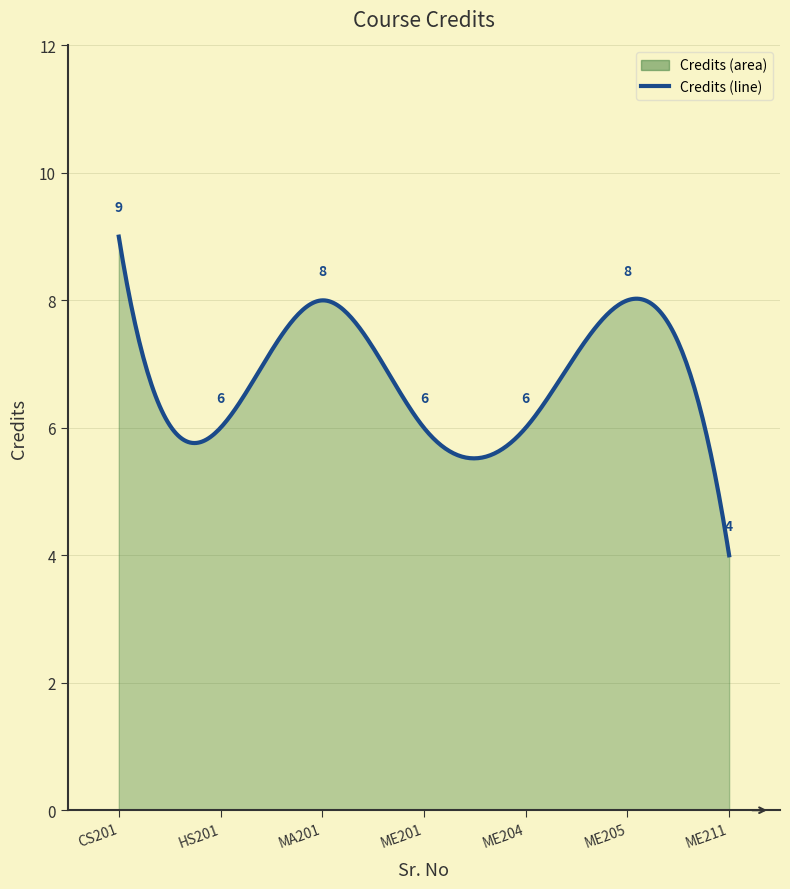

Does the chart have visible grid lines?

Yes